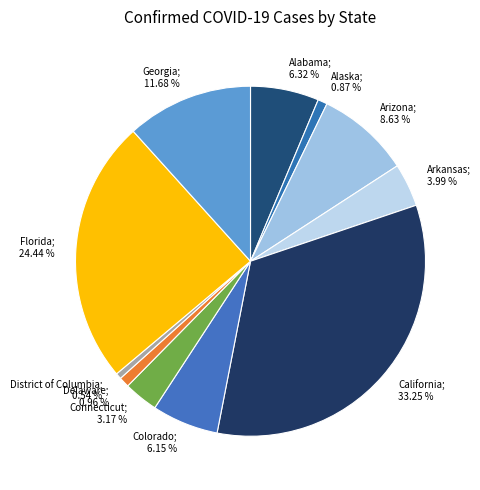

How many segments does this pie chart have?

11